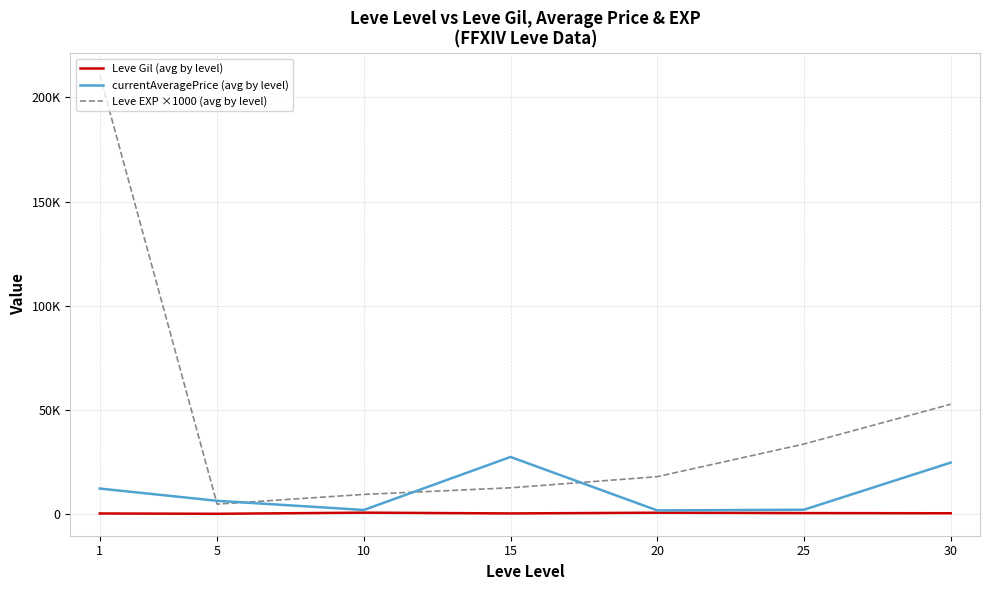

True or false: currentAveragePrice (avg by level) has more than 1 interior local peaks.

False